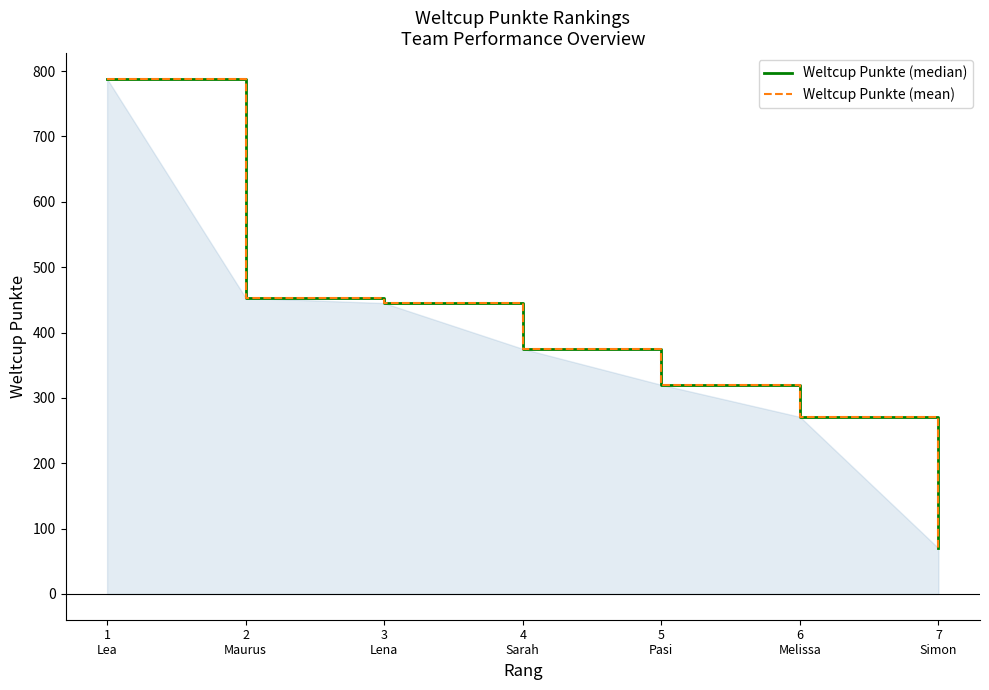

Reading left to right, extract all data points from this chart.

Weltcup Punkte (median): 1
Lea=788	2
Maurus=453	3
Lena=445	4
Sarah=375	5
Pasi=320	6
Melissa=271	7
Simon=70
Weltcup Punkte (mean): 1
Lea=788	2
Maurus=453	3
Lena=445	4
Sarah=375	5
Pasi=320	6
Melissa=271	7
Simon=70